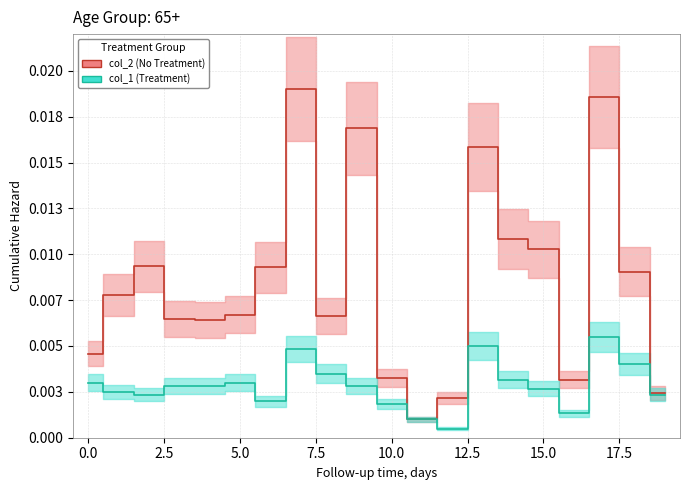

True or false: col_2 and col_1 cross at least once.

False